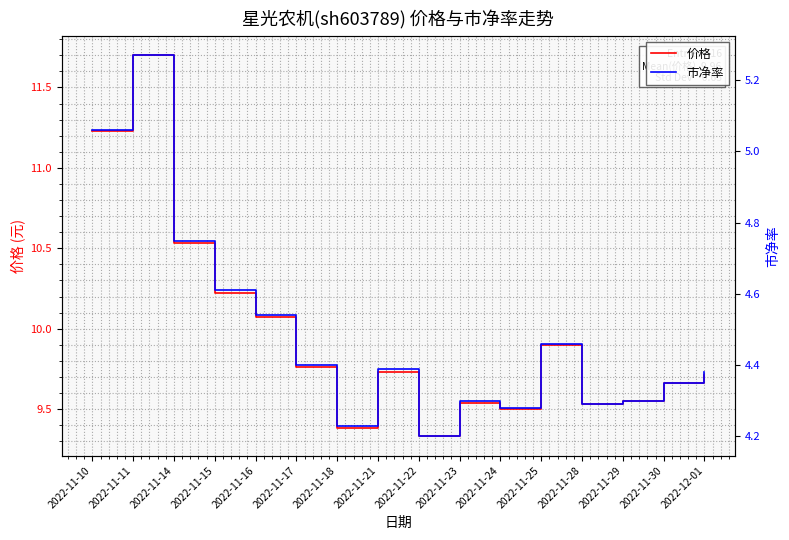

At which category does 市净率 reach its first local peak?

2022-11-11